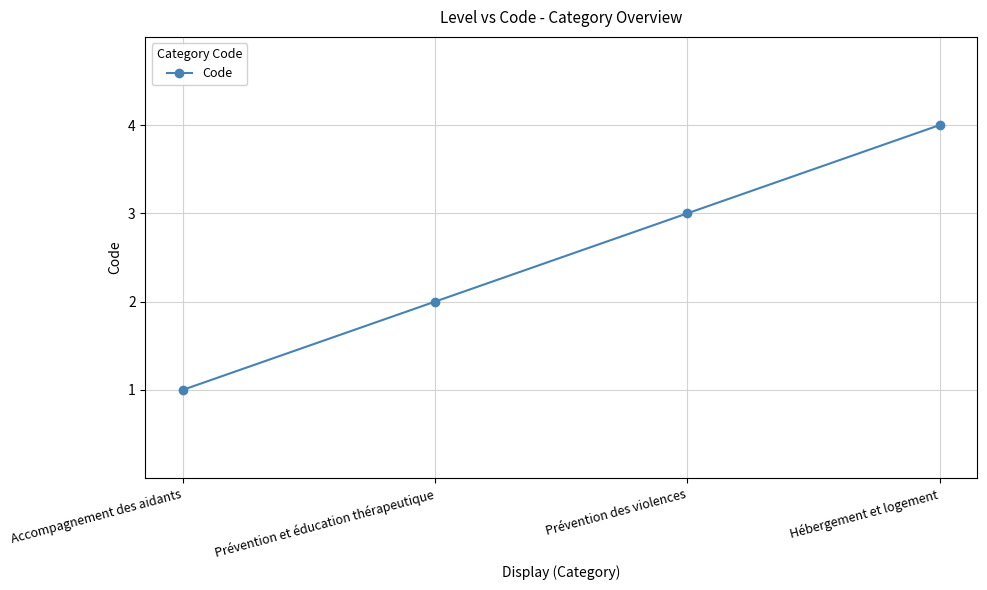

What is the label of the 4th point from the left?

Hébergement et logement